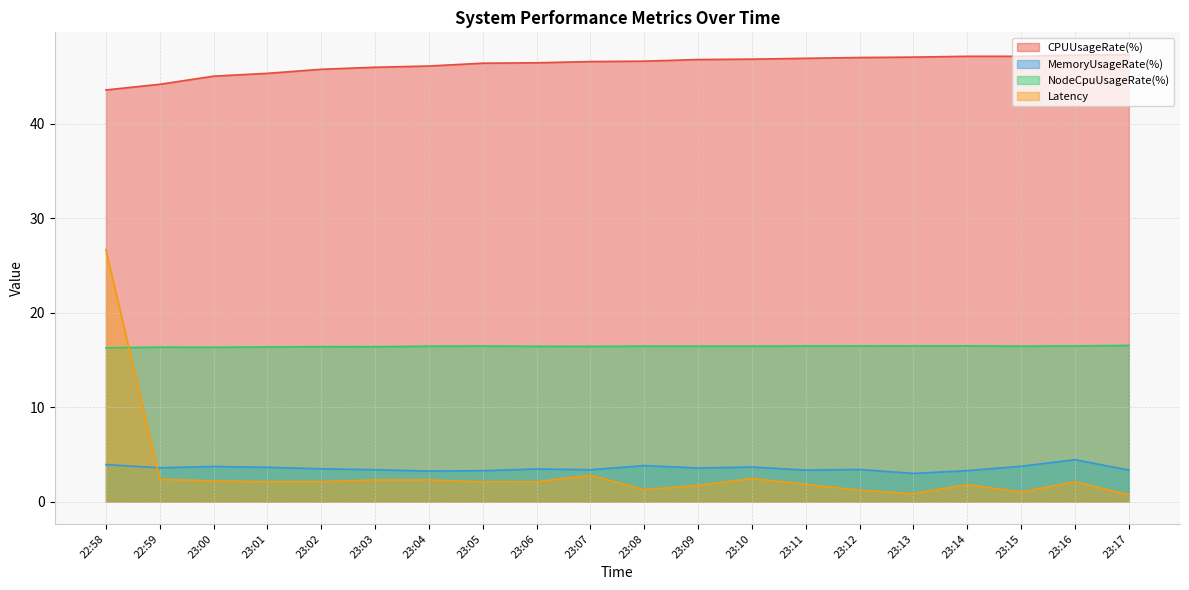

What is the maximum value for Latency?

26.7